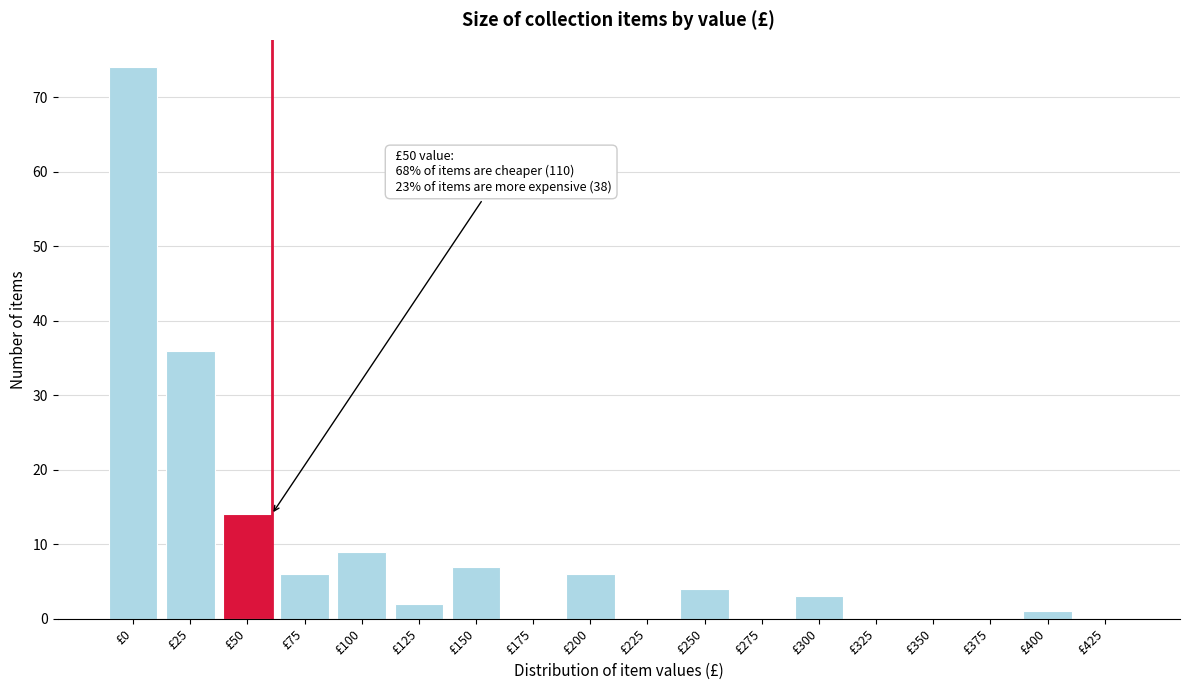

Reading left to right, transcribe all the data shown in this chart.

£0=74	£25=36	£50=14	£75=6	£100=9	£125=2	£150=7	£175=0	£200=6	£225=0	£250=4	£275=0	£300=3	£325=0	£350=0	£375=0	£400=1	£425=0